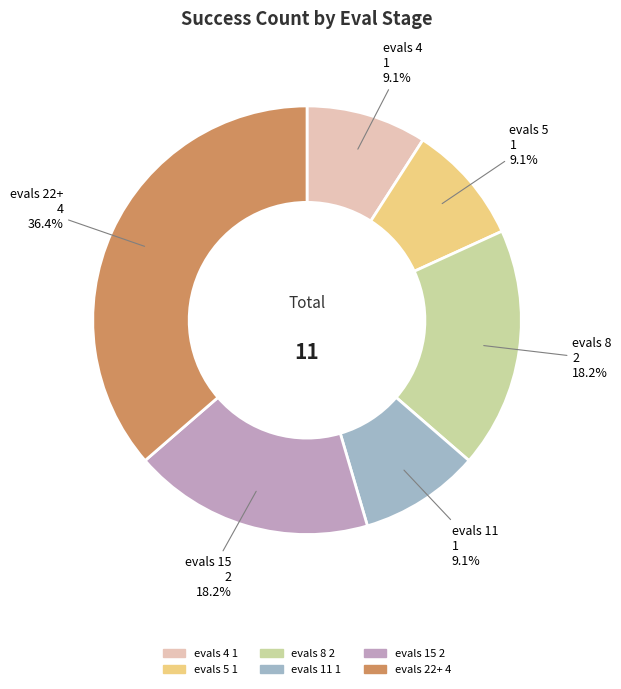

Is there a majority slice in this chart?

No